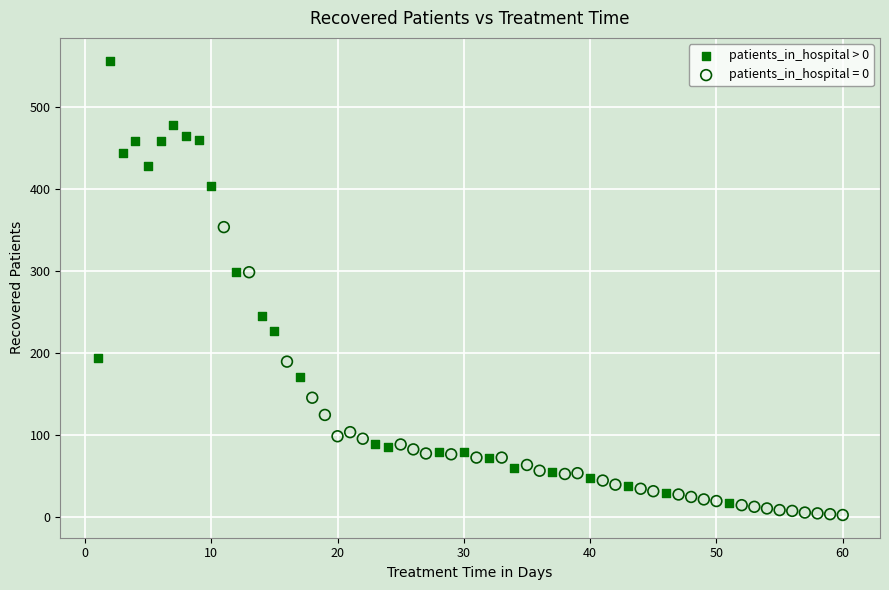

Which series contains the highest Y value?

patients_in_hospital > 0